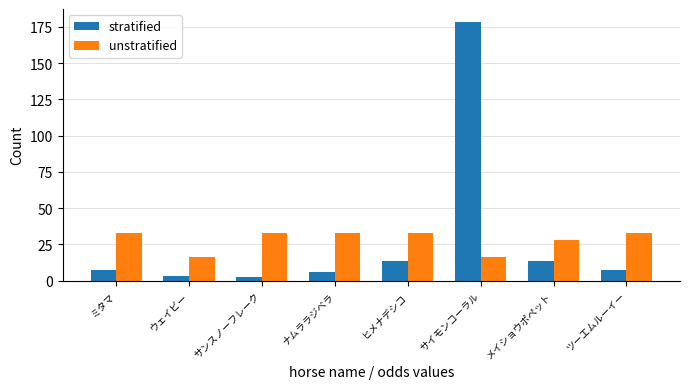

Rank the series by their maximum value, from highest to lowest.

stratified, unstratified